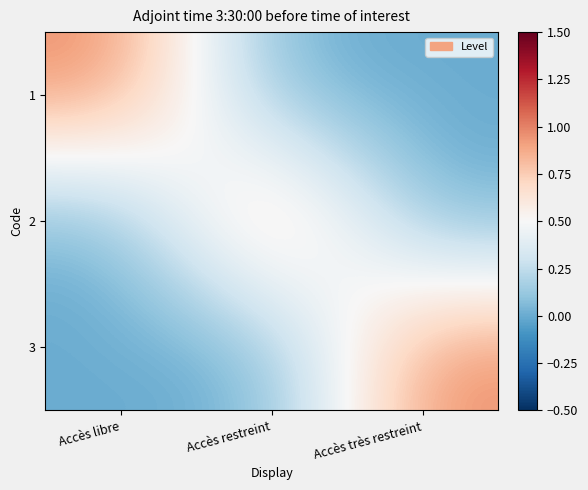

Reading left to right, extract all data points from this chart.

1: Accès libre=1	Accès restreint=0	Accès très restreint=0
2: Accès libre=0	Accès restreint=1	Accès très restreint=0
3: Accès libre=0	Accès restreint=0	Accès très restreint=1